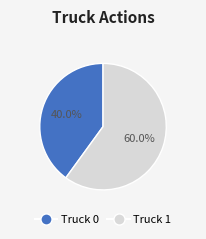

Combined, do Truck 1 and Truck 0 account for over 50%?

Yes